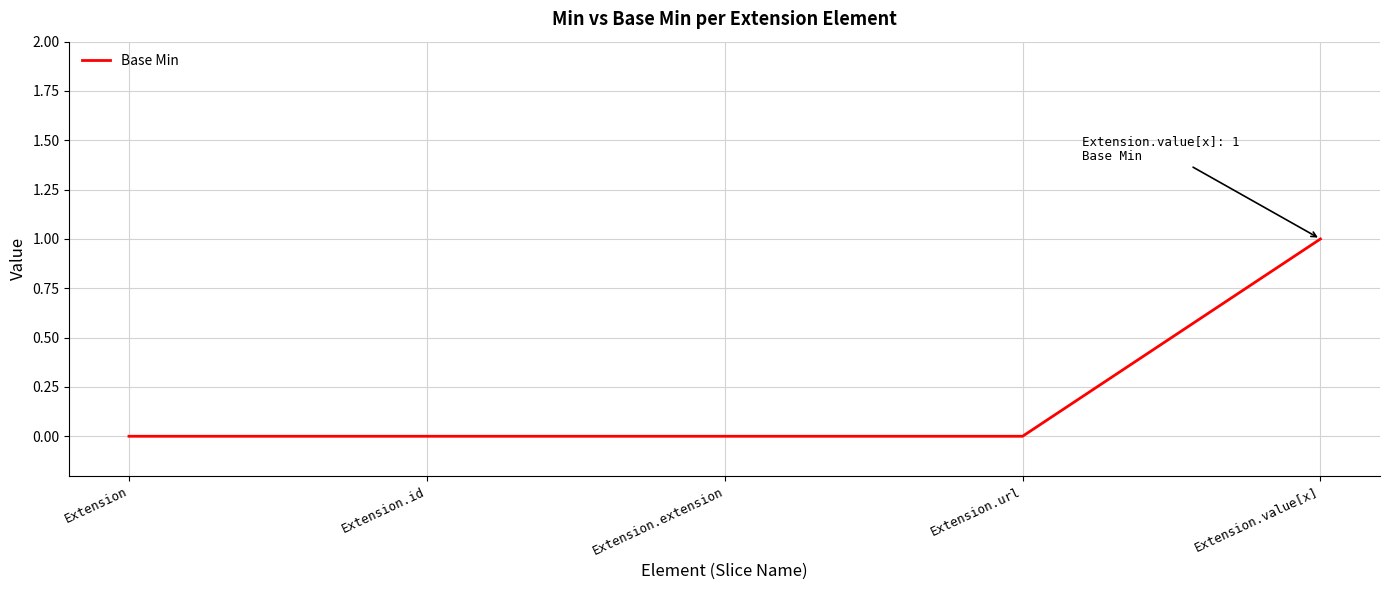

Reading right to left, what are all the values shown in this chart?

1	0	0	0	0